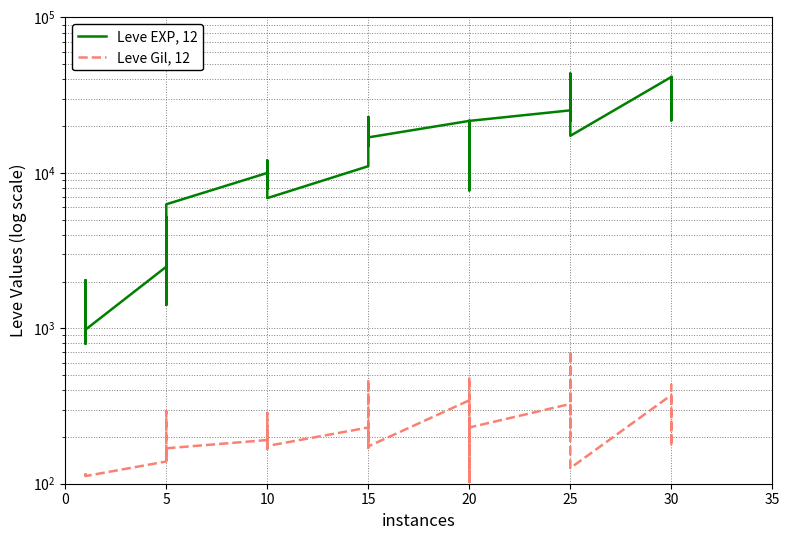

How many lines are shown in the chart?

2